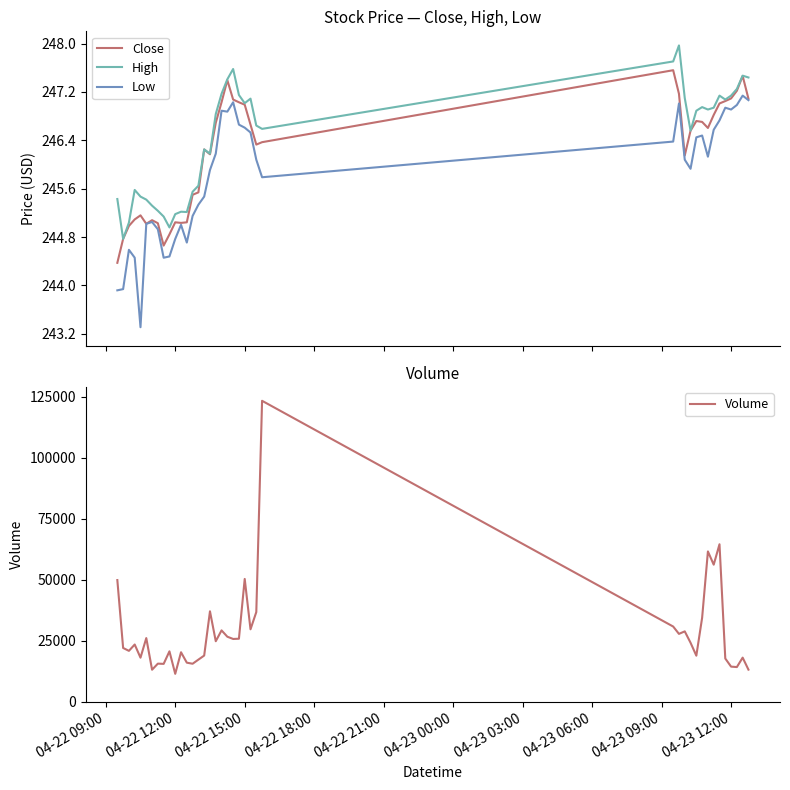

True or false: Low and Close cross at least once.

False